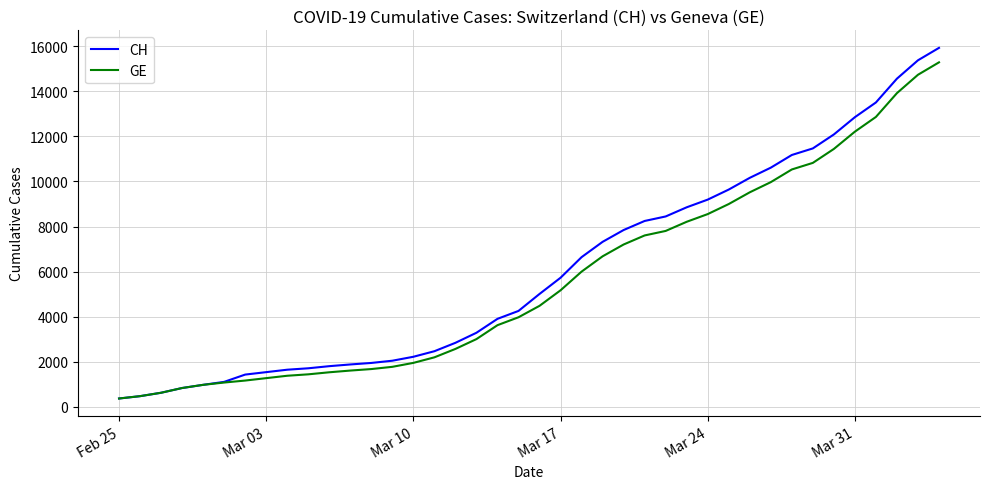

Rank the series by their maximum value, from highest to lowest.

CH, GE